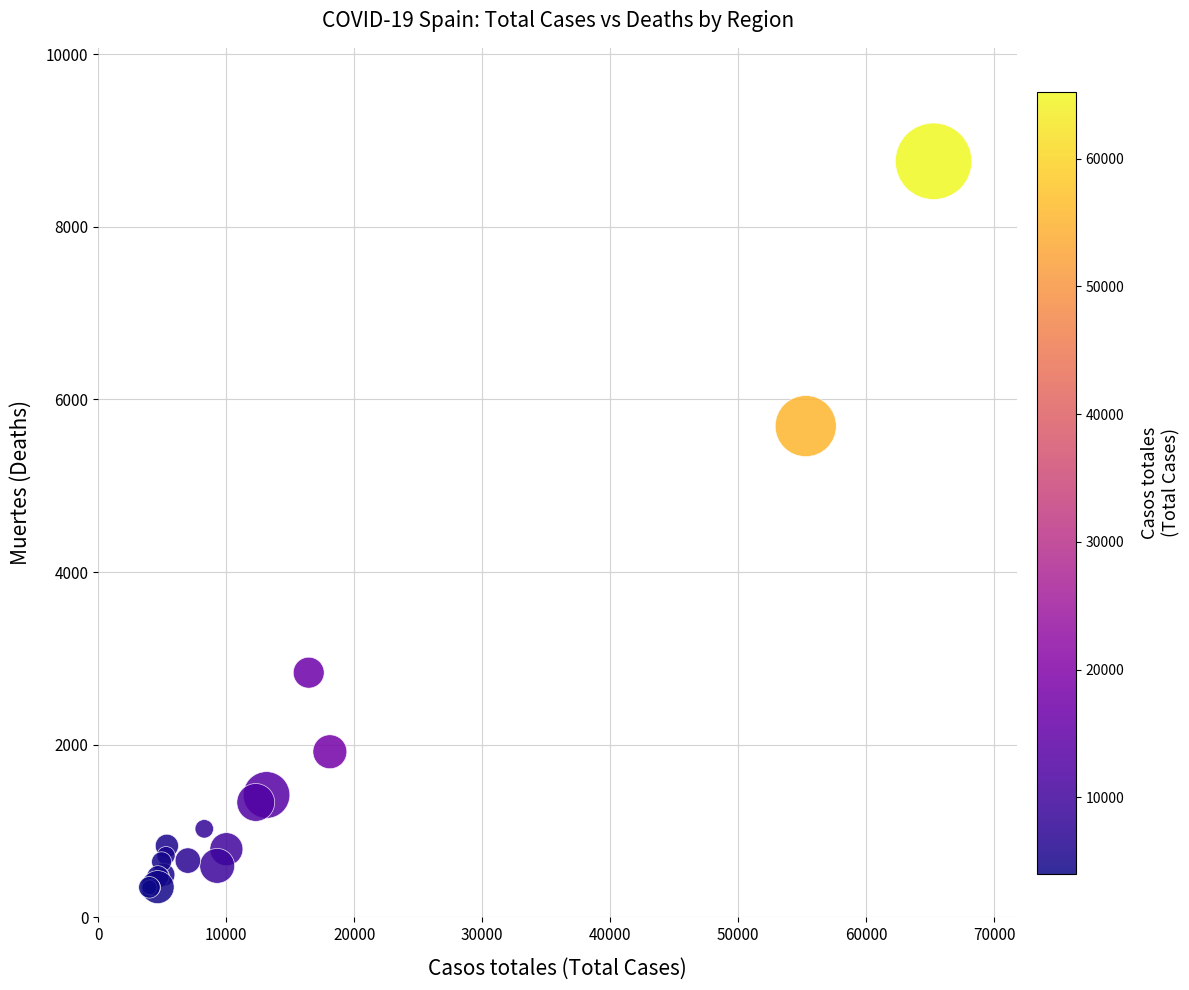

What Y value in the scatter plot is closest to 4553?

5692